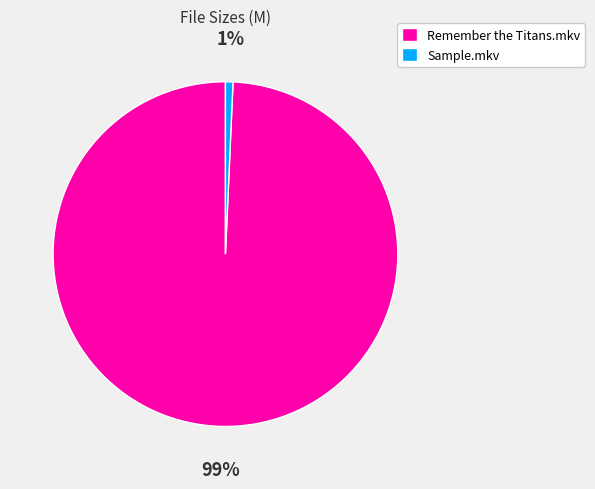

What percentage is the Remember the Titans.mkv slice, to the nearest percent?

99%